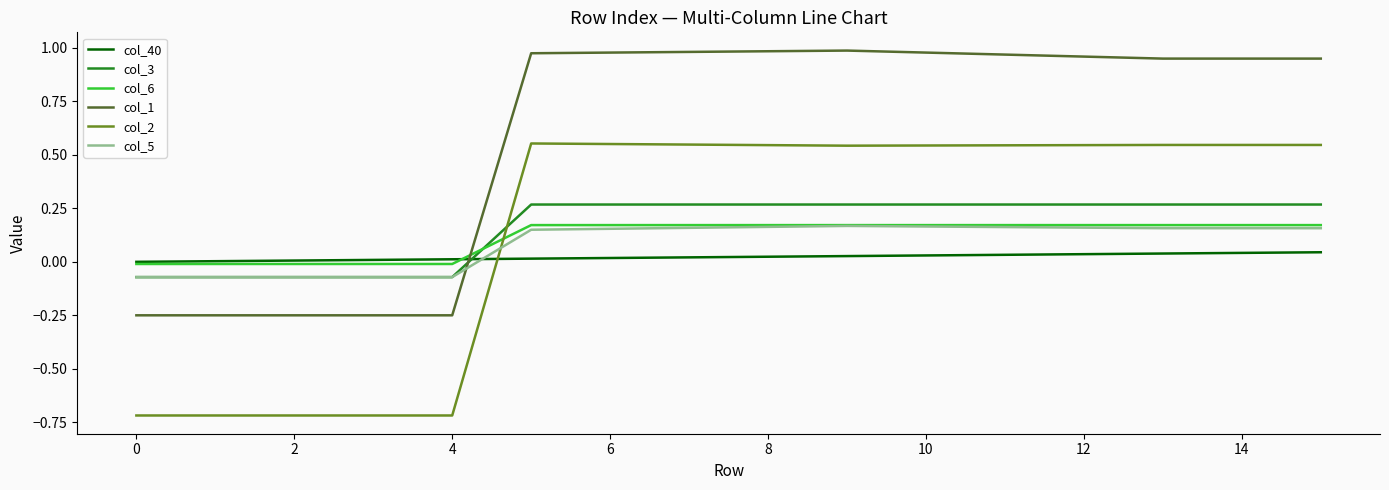

How many values in col_3 are below zero?

5